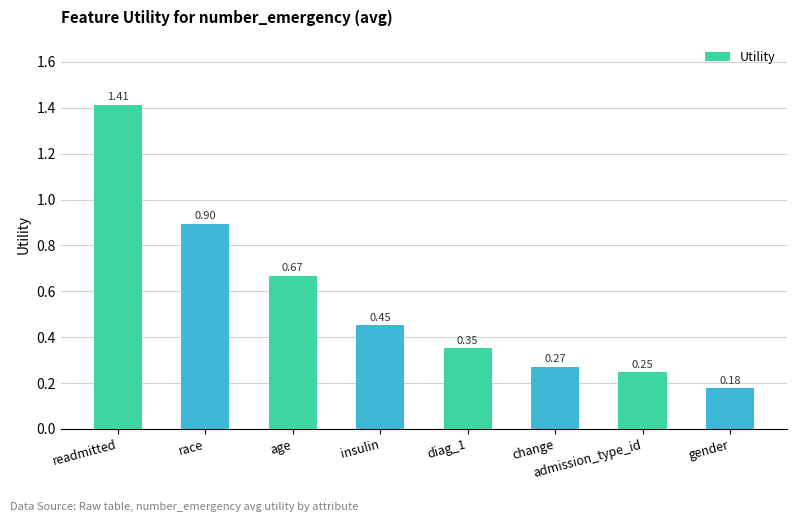

What is the average value?

0.6